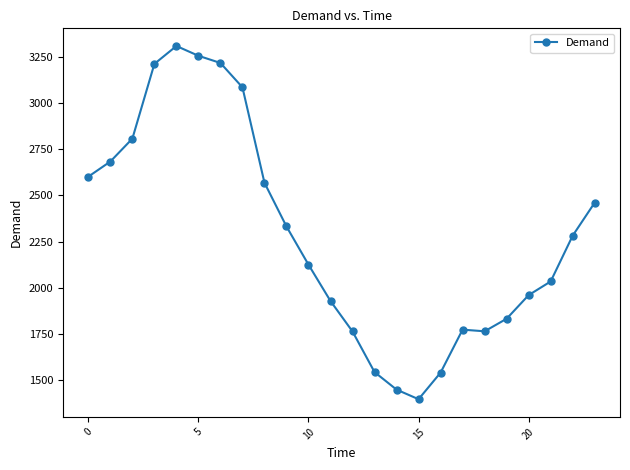

What is the value of the 8th point from the left?

3086